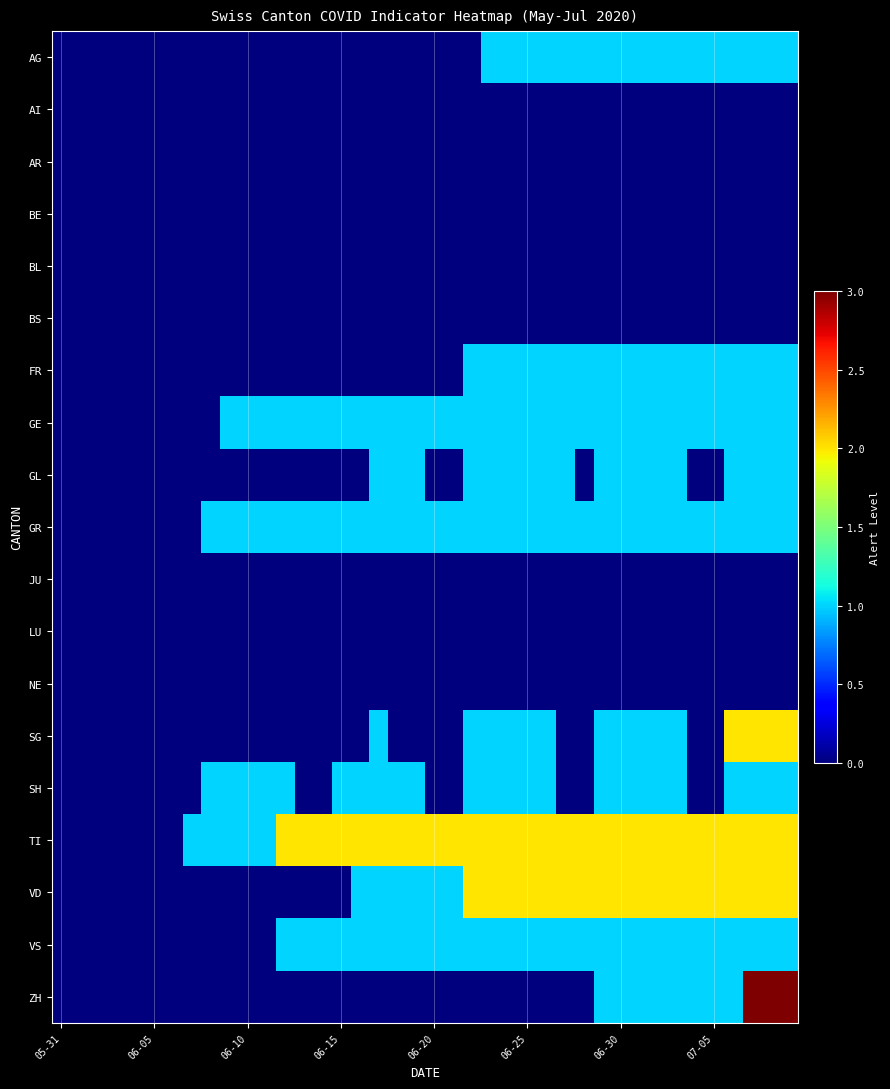

Reading right to left, list all the values displayed in this chart.

AG: 1	1	1	1	1	1	1	1	1	1	1	1	1	1	1	1	1	0	0	0	0	0	0	0	0	0	0	0	0	0	0	0	0	0	0	0	0	0	0	0
AI: 0	0	0	0	0	0	0	0	0	0	0	0	0	0	0	0	0	0	0	0	0	0	0	0	0	0	0	0	0	0	0	0	0	0	0	0	0	0	0	0
AR: 0	0	0	0	0	0	0	0	0	0	0	0	0	0	0	0	0	0	0	0	0	0	0	0	0	0	0	0	0	0	0	0	0	0	0	0	0	0	0	0
BE: 0	0	0	0	0	0	0	0	0	0	0	0	0	0	0	0	0	0	0	0	0	0	0	0	0	0	0	0	0	0	0	0	0	0	0	0	0	0	0	0
BL: 0	0	0	0	0	0	0	0	0	0	0	0	0	0	0	0	0	0	0	0	0	0	0	0	0	0	0	0	0	0	0	0	0	0	0	0	0	0	0	0
BS: 0	0	0	0	0	0	0	0	0	0	0	0	0	0	0	0	0	0	0	0	0	0	0	0	0	0	0	0	0	0	0	0	0	0	0	0	0	0	0	0
FR: 1	1	1	1	1	1	1	1	1	1	1	1	1	1	1	1	1	1	0	0	0	0	0	0	0	0	0	0	0	0	0	0	0	0	0	0	0	0	0	0
GE: 1	1	1	1	1	1	1	1	1	1	1	1	1	1	1	1	1	1	1	1	1	1	1	1	1	1	1	1	1	1	1	0	0	0	0	0	0	0	0	0
GL: 1	1	1	1	0	0	1	1	1	1	1	0	1	1	1	1	1	1	0	0	1	1	1	0	0	0	0	0	0	0	0	0	0	0	0	0	0	0	0	0
GR: 1	1	1	1	1	1	1	1	1	1	1	1	1	1	1	1	1	1	1	1	1	1	1	1	1	1	1	1	1	1	1	1	0	0	0	0	0	0	0	0
JU: 0	0	0	0	0	0	0	0	0	0	0	0	0	0	0	0	0	0	0	0	0	0	0	0	0	0	0	0	0	0	0	0	0	0	0	0	0	0	0	0
LU: 0	0	0	0	0	0	0	0	0	0	0	0	0	0	0	0	0	0	0	0	0	0	0	0	0	0	0	0	0	0	0	0	0	0	0	0	0	0	0	0
NE: 0	0	0	0	0	0	0	0	0	0	0	0	0	0	0	0	0	0	0	0	0	0	0	0	0	0	0	0	0	0	0	0	0	0	0	0	0	0	0	0
SG: 2	2	2	2	0	0	1	1	1	1	1	0	0	1	1	1	1	1	0	0	0	0	1	0	0	0	0	0	0	0	0	0	0	0	0	0	0	0	0	0
SH: 1	1	1	1	0	0	1	1	1	1	1	0	0	1	1	1	1	1	0	0	1	1	1	1	1	0	0	1	1	1	1	1	0	0	0	0	0	0	0	0
TI: 2	2	2	2	2	2	2	2	2	2	2	2	2	2	2	2	2	2	2	2	2	2	2	2	2	2	2	2	1	1	1	1	1	0	0	0	0	0	0	0
VD: 2	2	2	2	2	2	2	2	2	2	2	2	2	2	2	2	2	2	1	1	1	1	1	1	0	0	0	0	0	0	0	0	0	0	0	0	0	0	0	0
VS: 1	1	1	1	1	1	1	1	1	1	1	1	1	1	1	1	1	1	1	1	1	1	1	1	1	1	1	1	0	0	0	0	0	0	0	0	0	0	0	0
ZH: 3	3	3	1	1	1	1	1	1	1	1	0	0	0	0	0	0	0	0	0	0	0	0	0	0	0	0	0	0	0	0	0	0	0	0	0	0	0	0	0